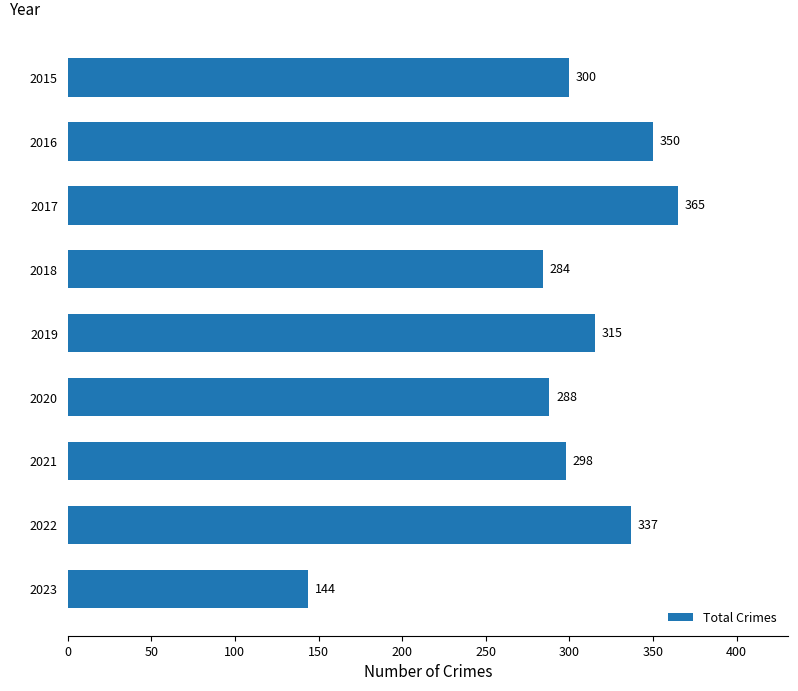

Reading top to bottom, transcribe all the data shown in this chart.

300	350	365	284	315	288	298	337	144